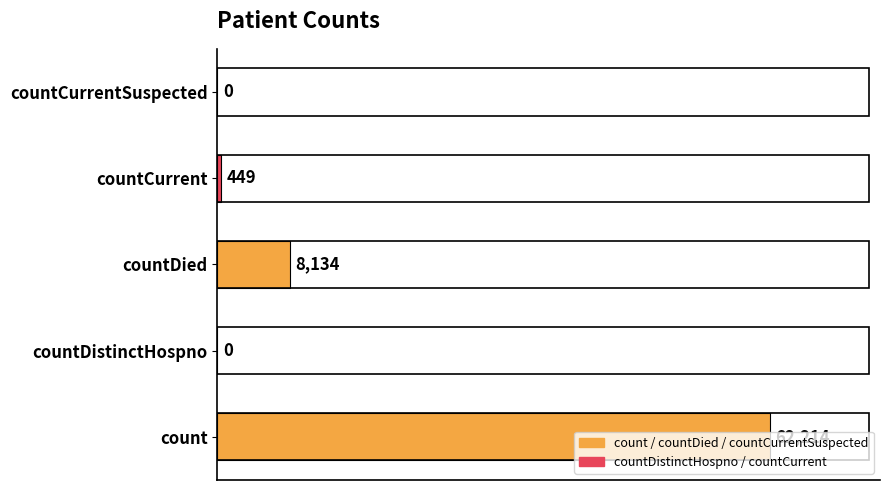

True or false: the data shows 0 at countDistinctHospno.

True